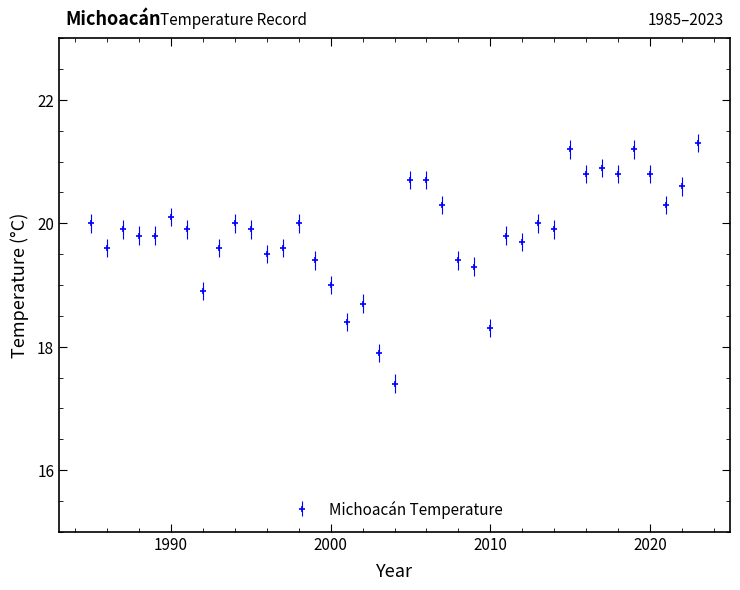

What is the smallest value displayed?

17.4